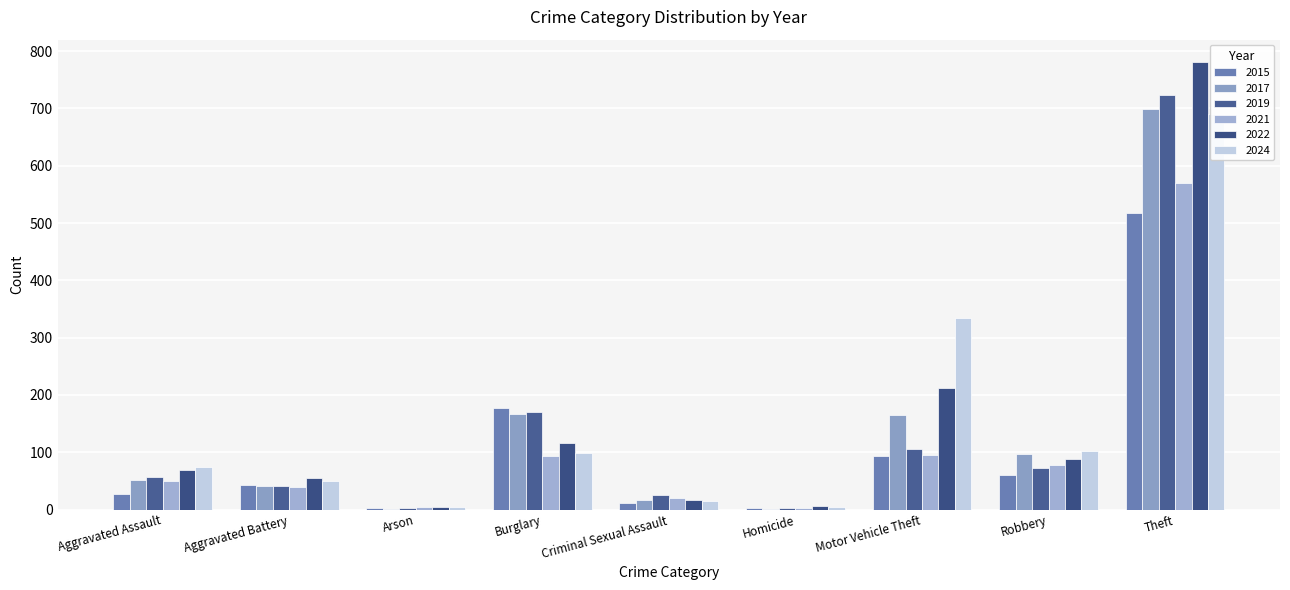

Is it true that 2022 equals 36 at Robbery?

False